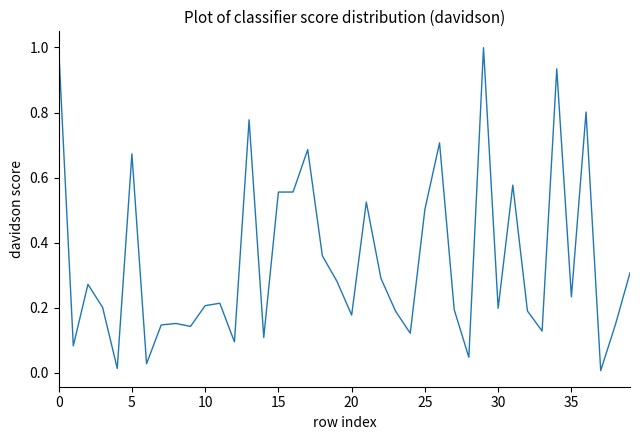

What is the difference between the maximum and minimum values?

1.0